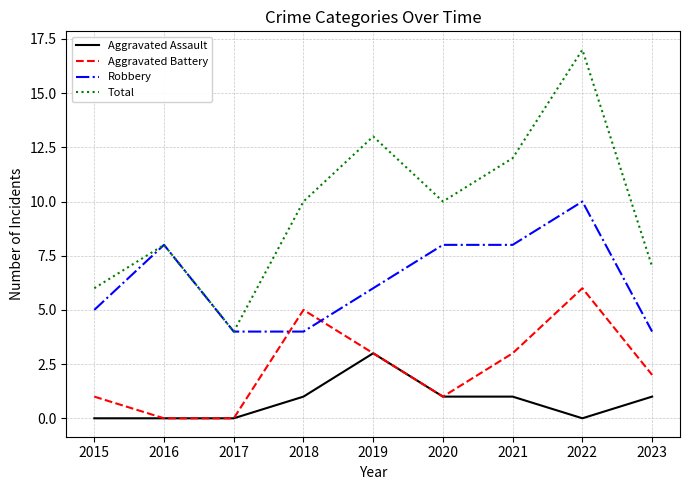

What is the approximate value of Aggravated Battery at 2021?

3